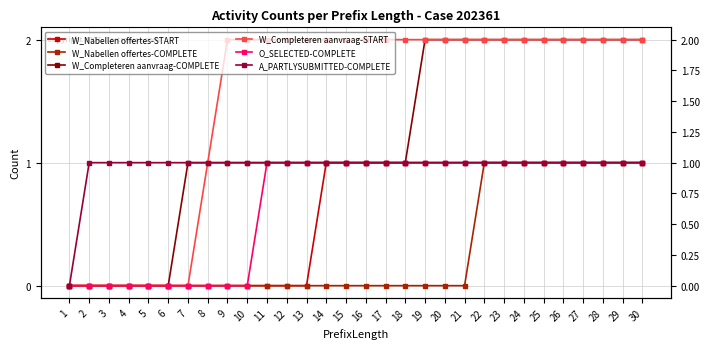

Which series has the widest spread of values?

W_Completeren aanvraag-COMPLETE